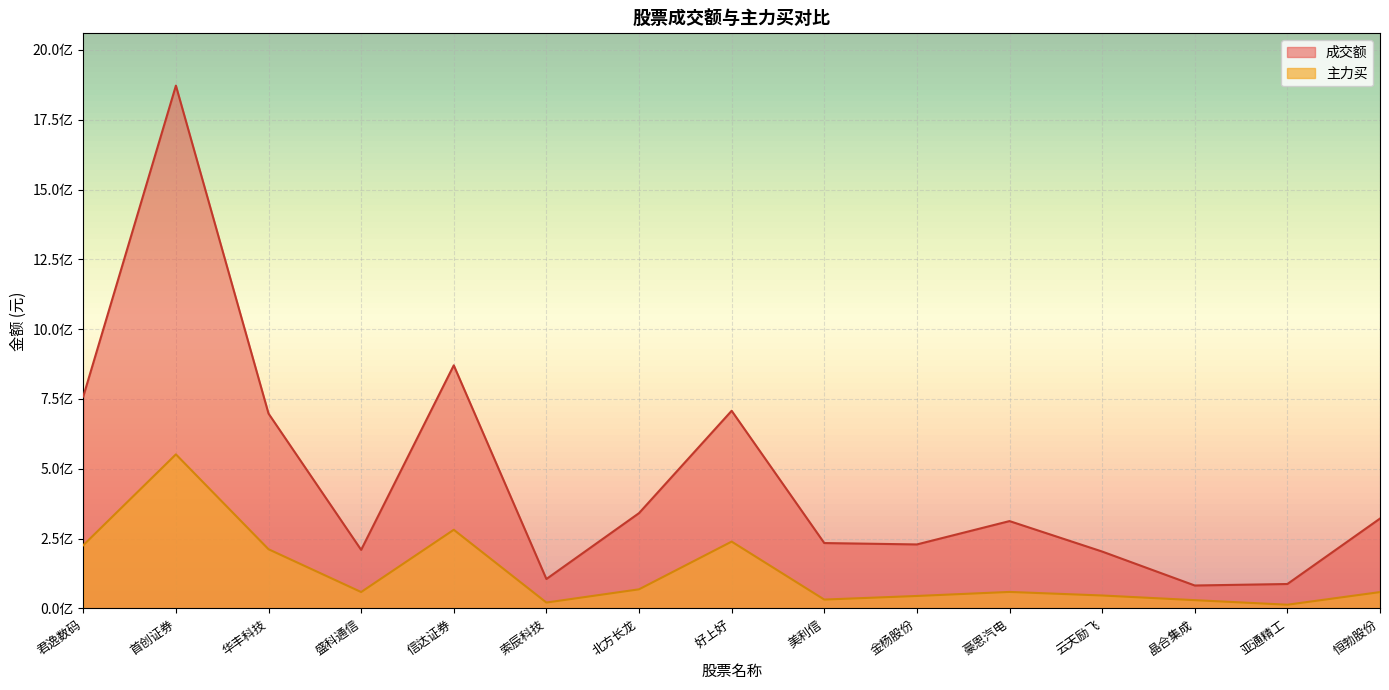

What are all the series names shown in the legend?

成交额, 主力买